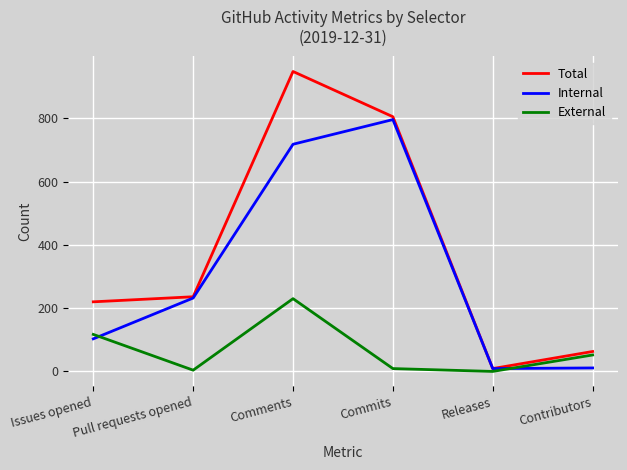

Which series changed the most between Issues opened and Contributors?

Total